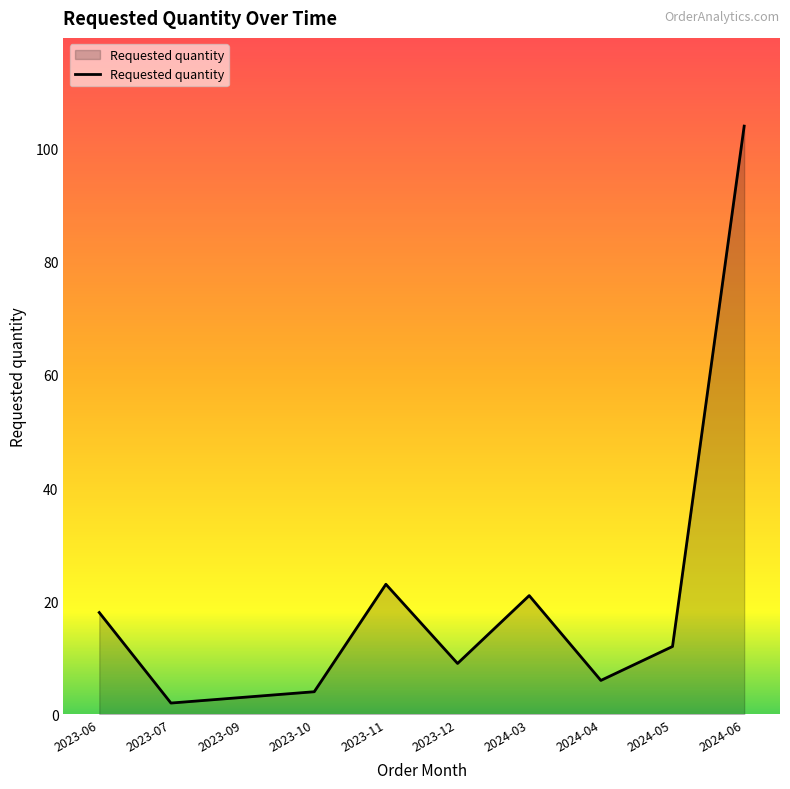

Does the chart display data point markers on the line(s)?

No